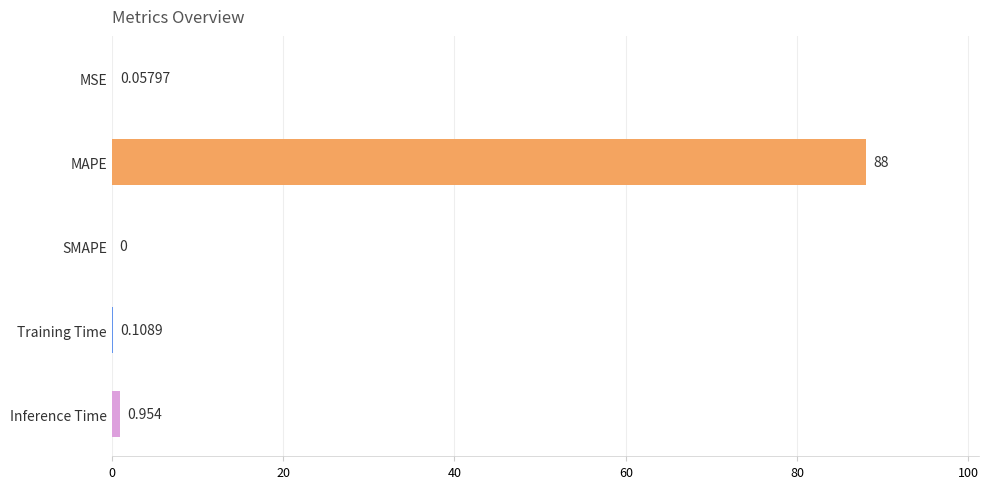

Which label corresponds to the largest value in the chart?

MAPE